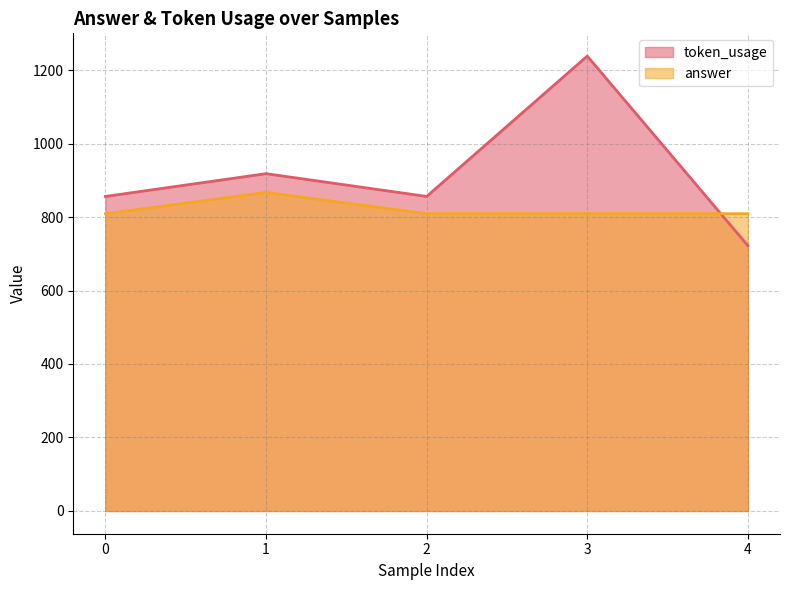

How many lines are shown in the chart?

2